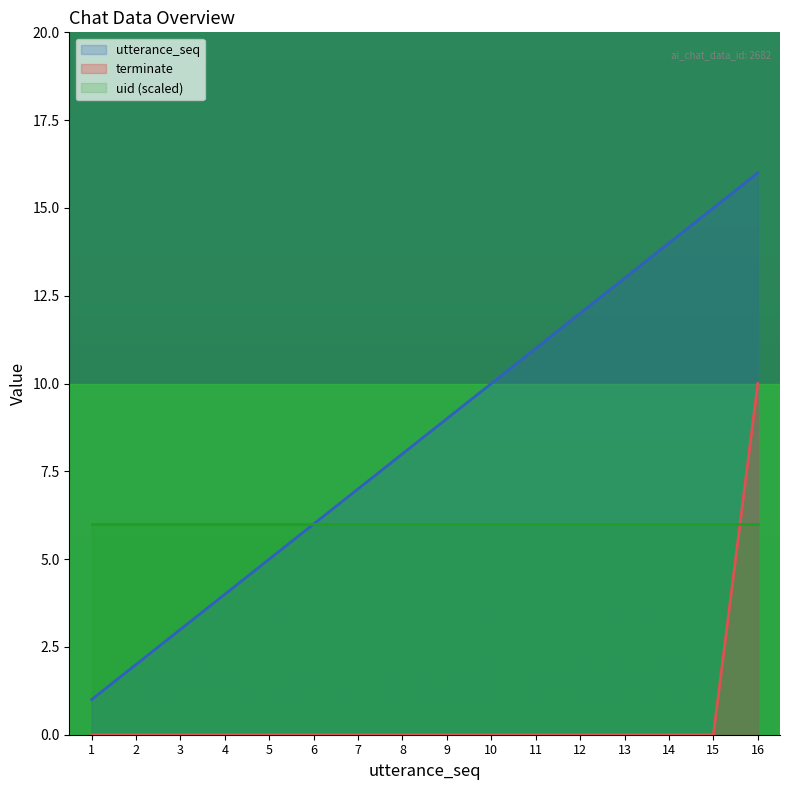

At how many categories does at least one series exceed 5?

16